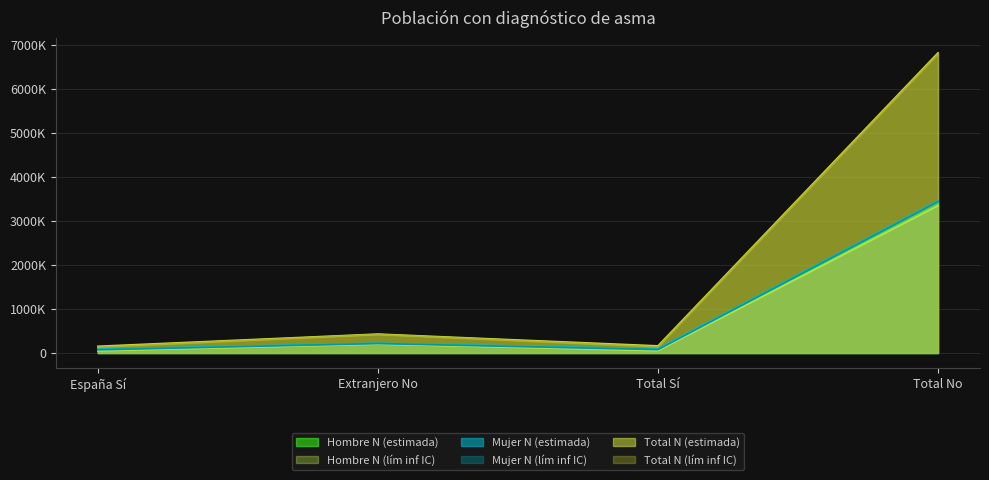

Which series has the largest range (max minus min)?

Total N (estimada)